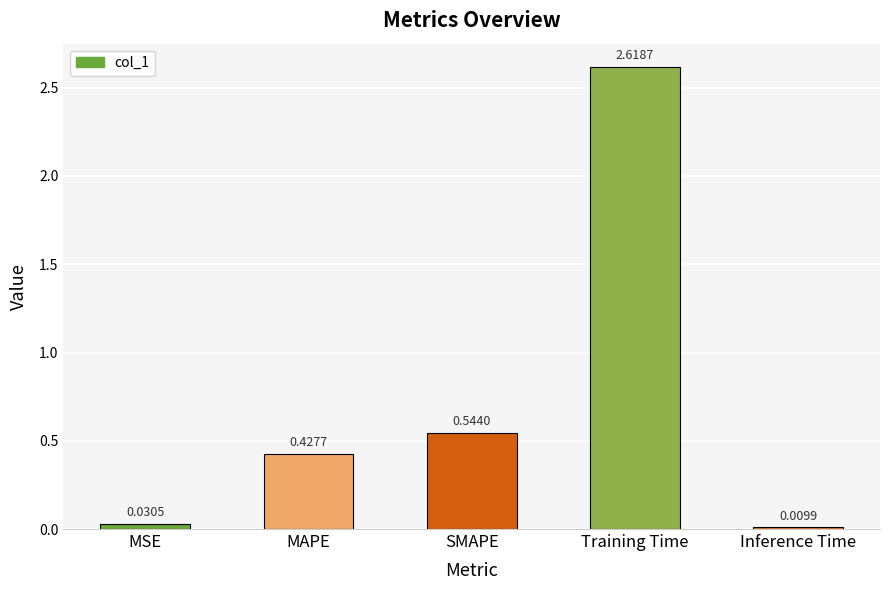

Rank the categories by value from highest to lowest.

Training Time, SMAPE, MAPE, MSE, Inference Time